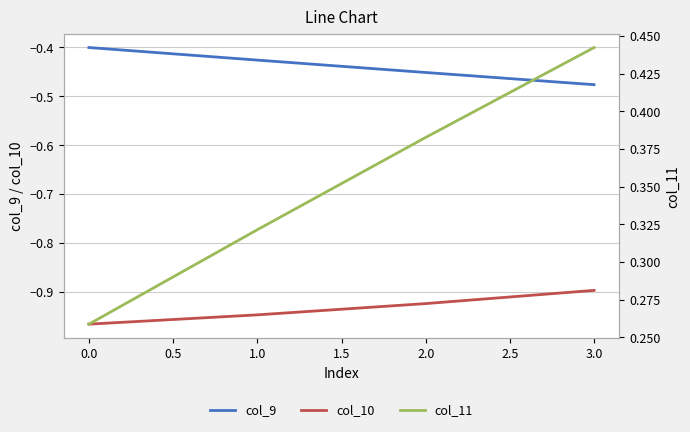

True or false: col_9 and col_10 cross at least once.

False